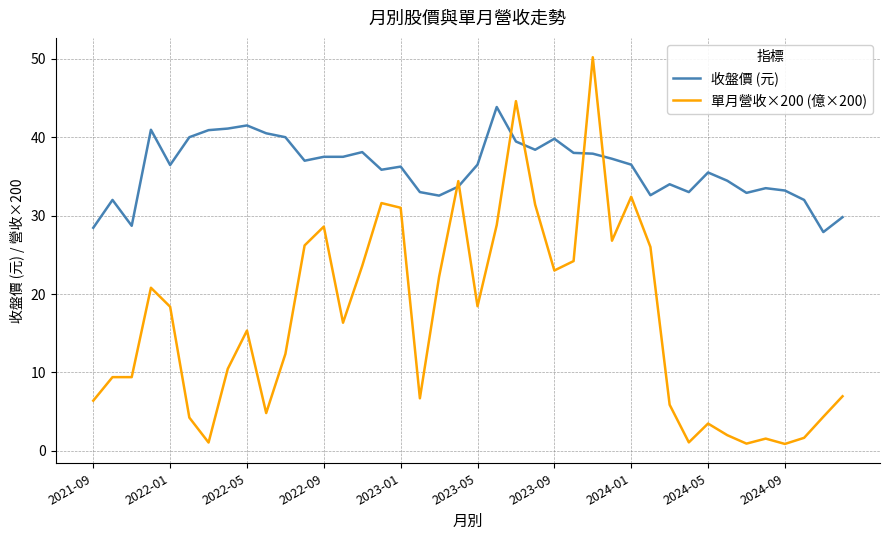

What is the difference between the maximum and minimum values in the 單月營收×200 (億×200) series?

49.3